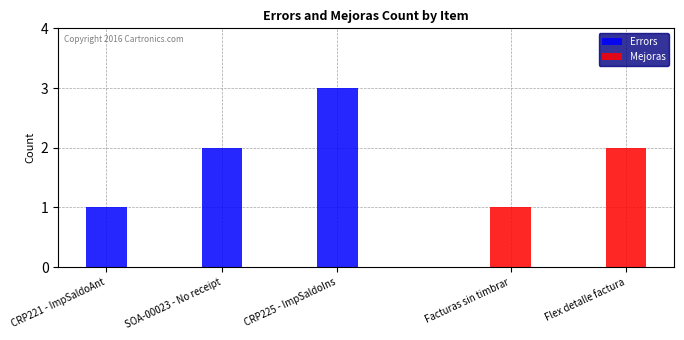

What is the value of the 1st bar from the left?

1